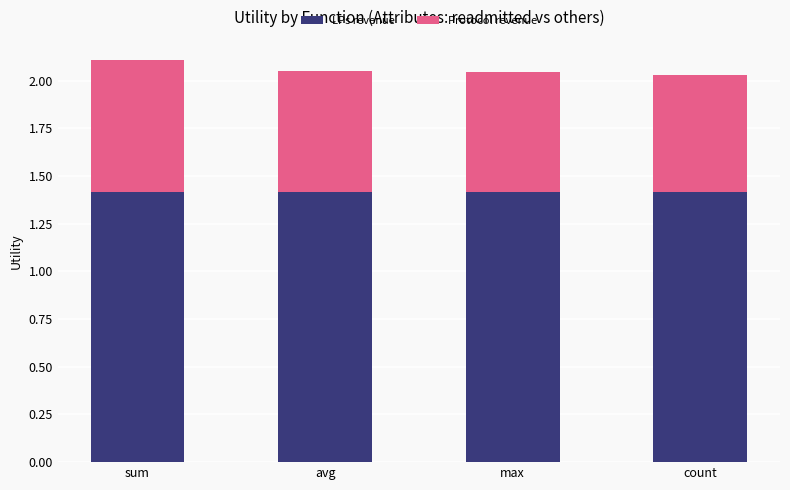

What is the value of the LPs revenue bar at the 1st from the left?

1.4